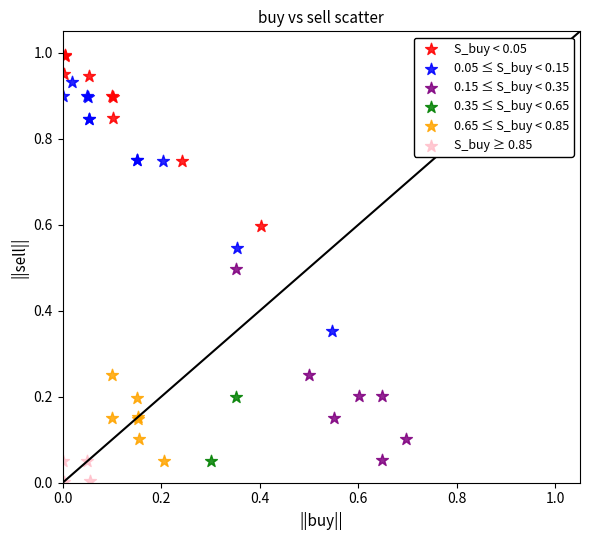

Which series has the largest Y range (max minus min)?

0.05 ≤ S_buy < 0.15